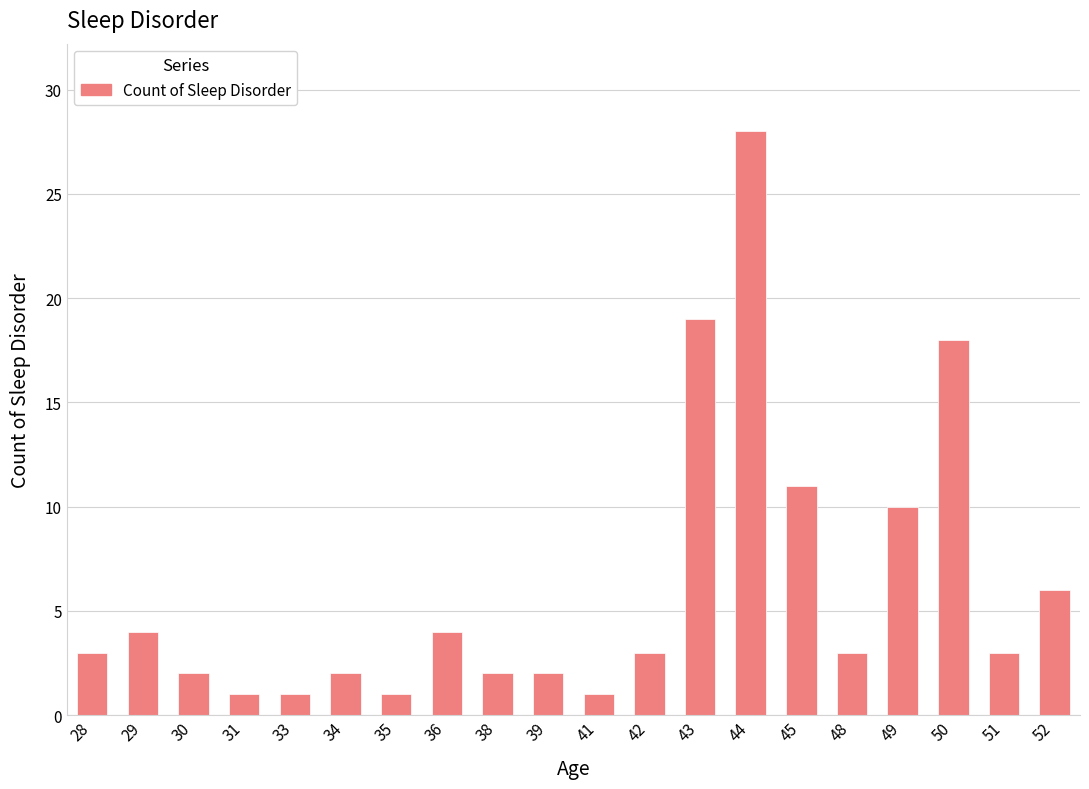

Does the chart contain stacked bars?

No